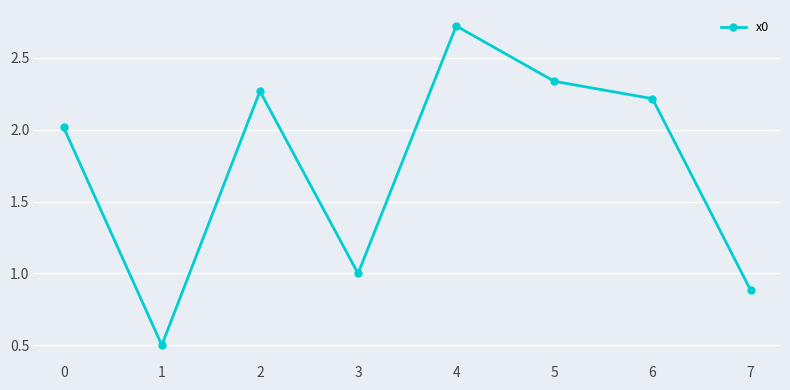

True or false: there are more than 1 points higher than both neighbors.

True